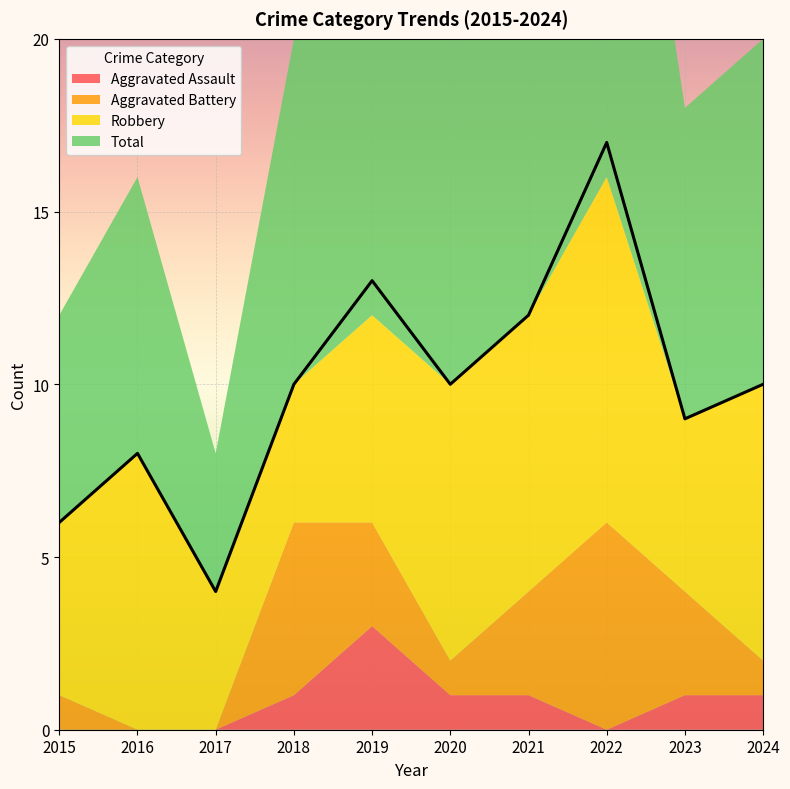

True or false: Aggravated Assault and Robbery intersect in this chart.

False